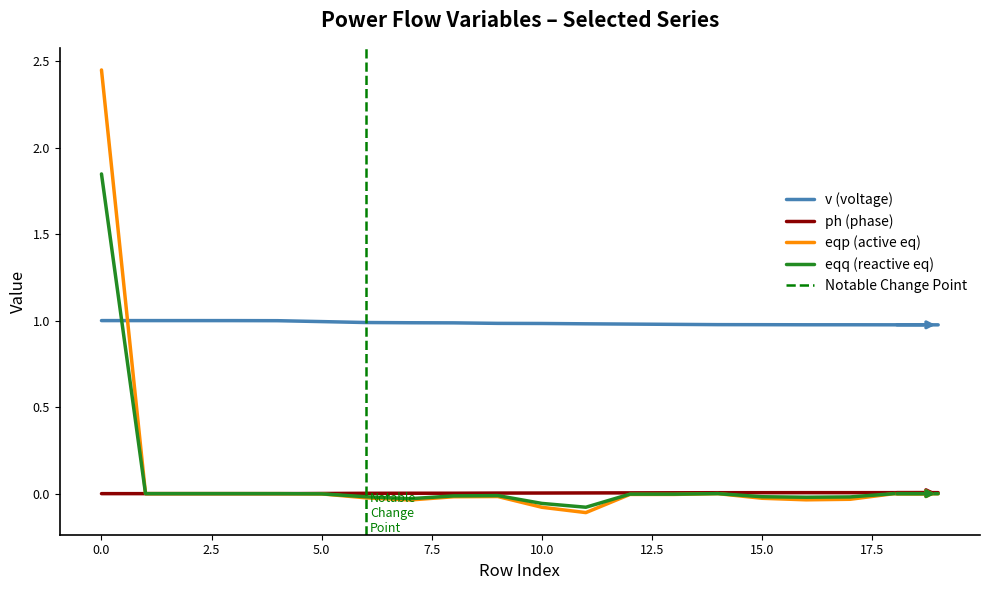

What is the minimum value for v (voltage)?

1.0